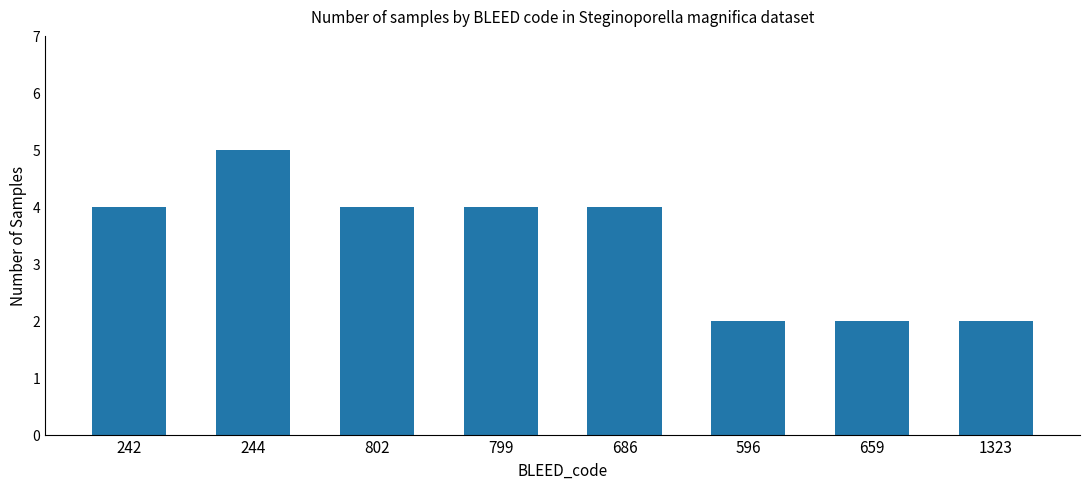

Count the number of categories in the chart.

8